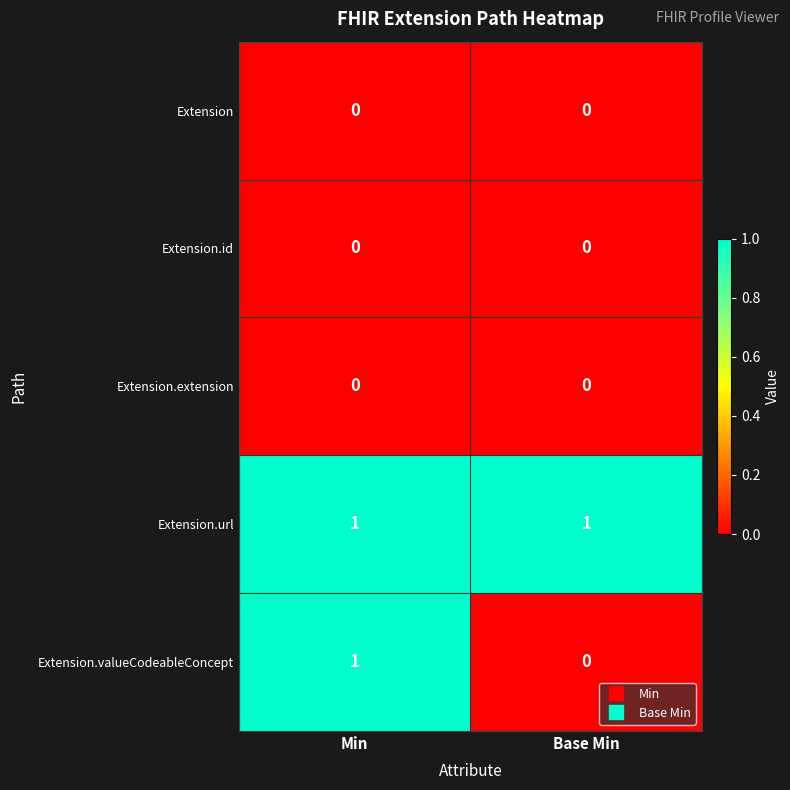

True or false: Extension.extension has a value of 0 at Min.

True